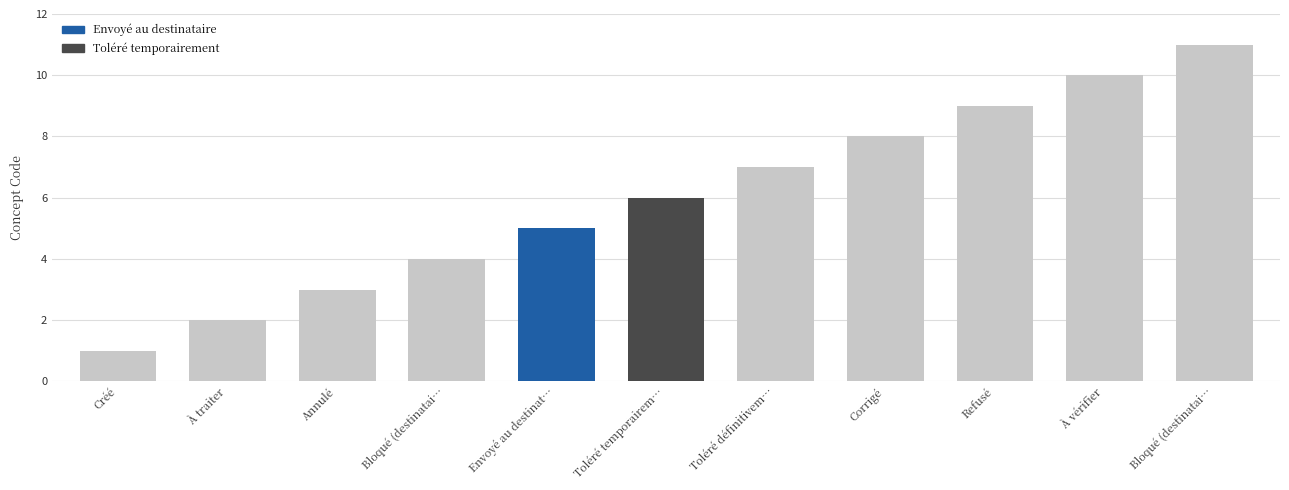

How many data points are less than 6?

5